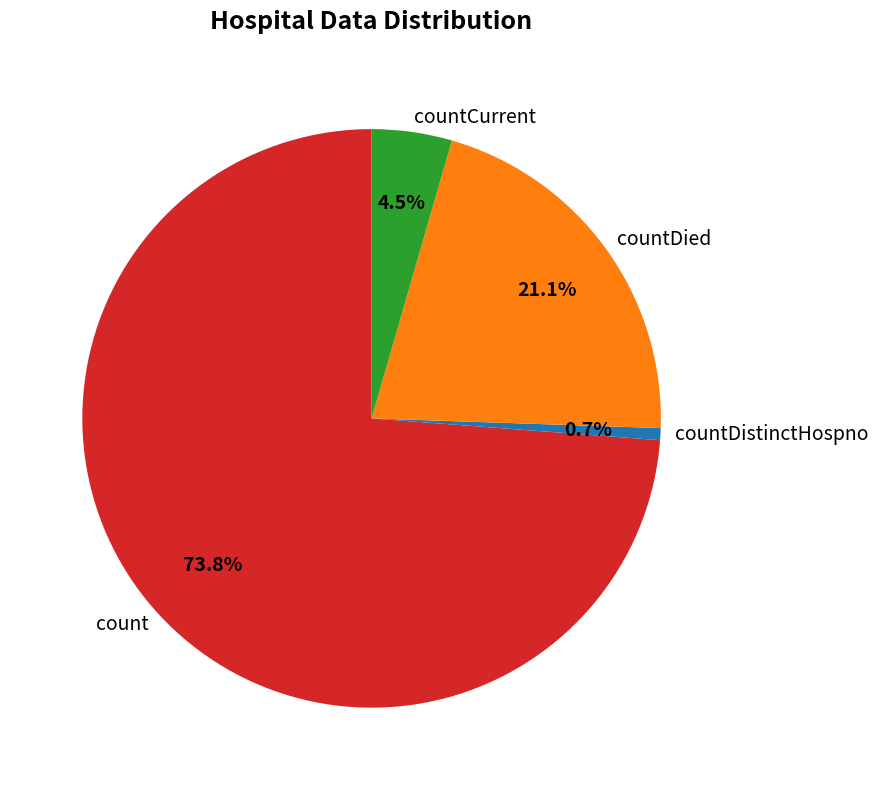

Which category has the biggest portion of the pie?

count